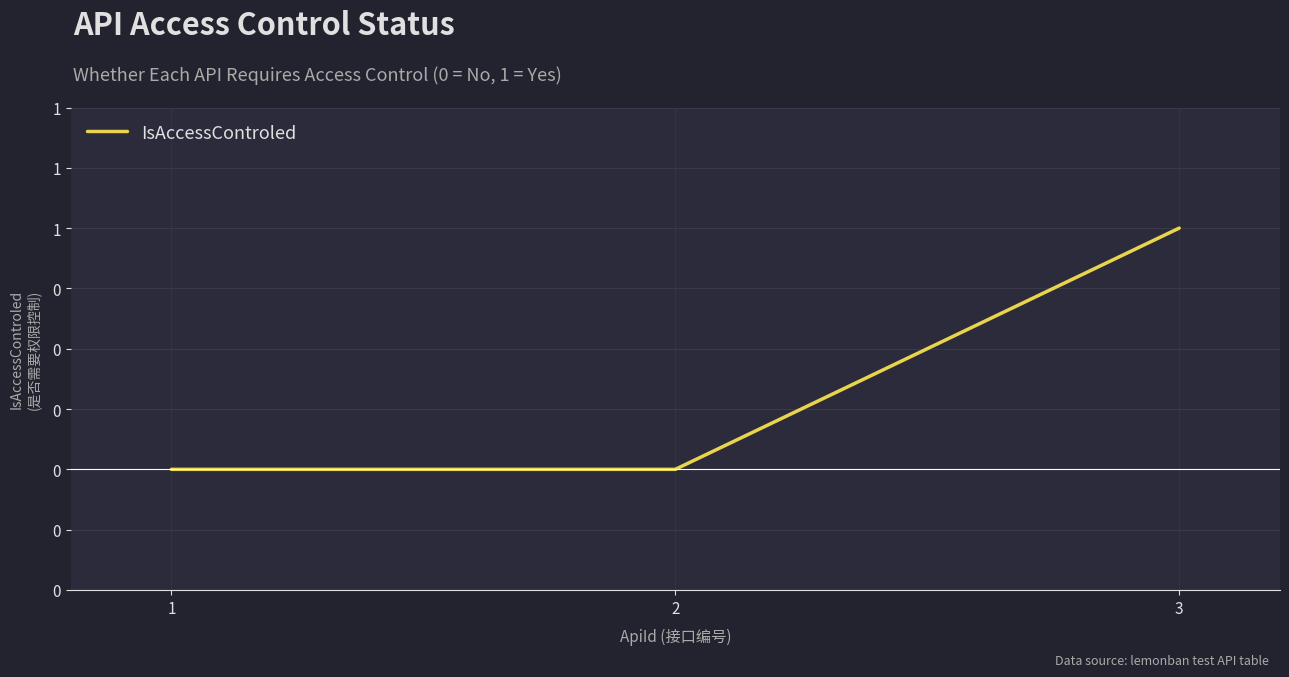

Does the chart have visible grid lines?

Yes